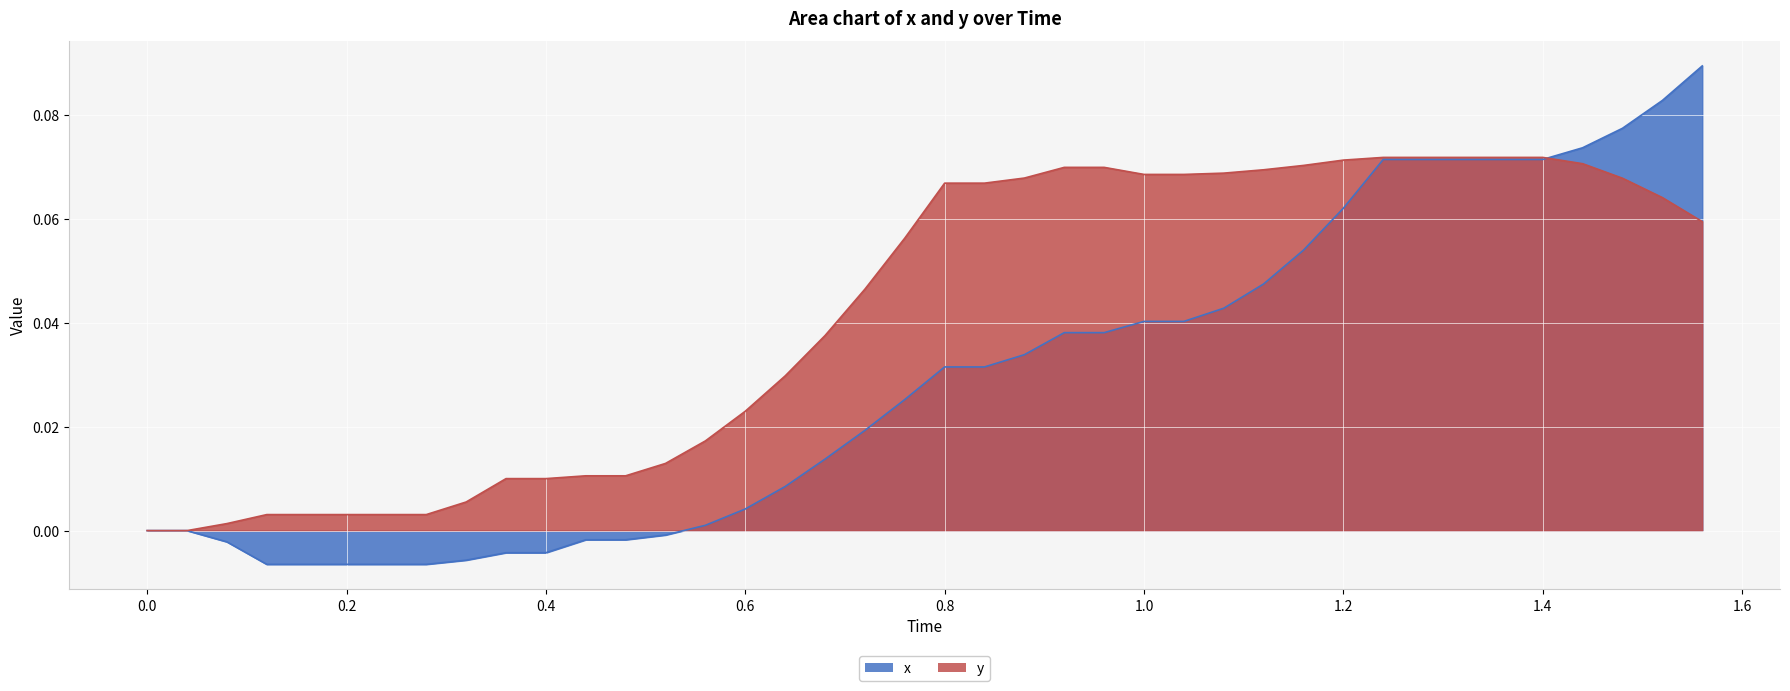

Which series ends up on top after the final intersection of x and y?

x